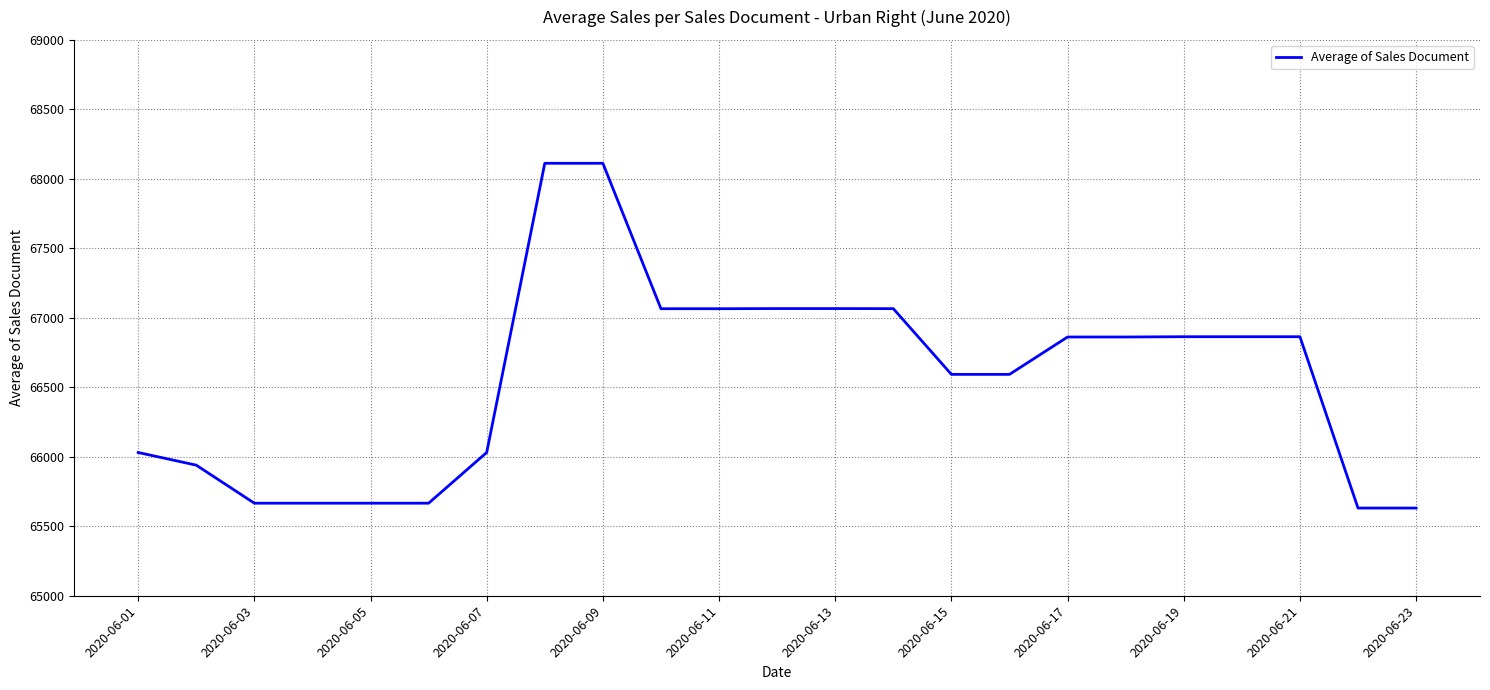

What is the greatest value displayed?

68112.0